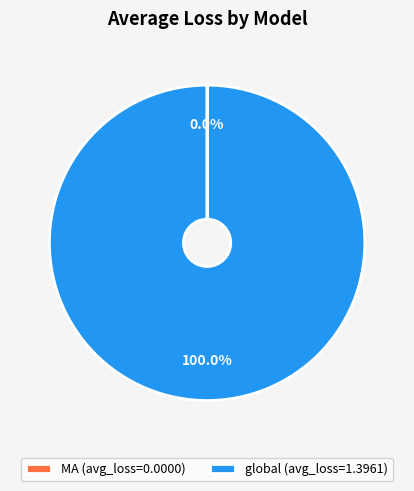

Does global represent more than half of the total?

Yes